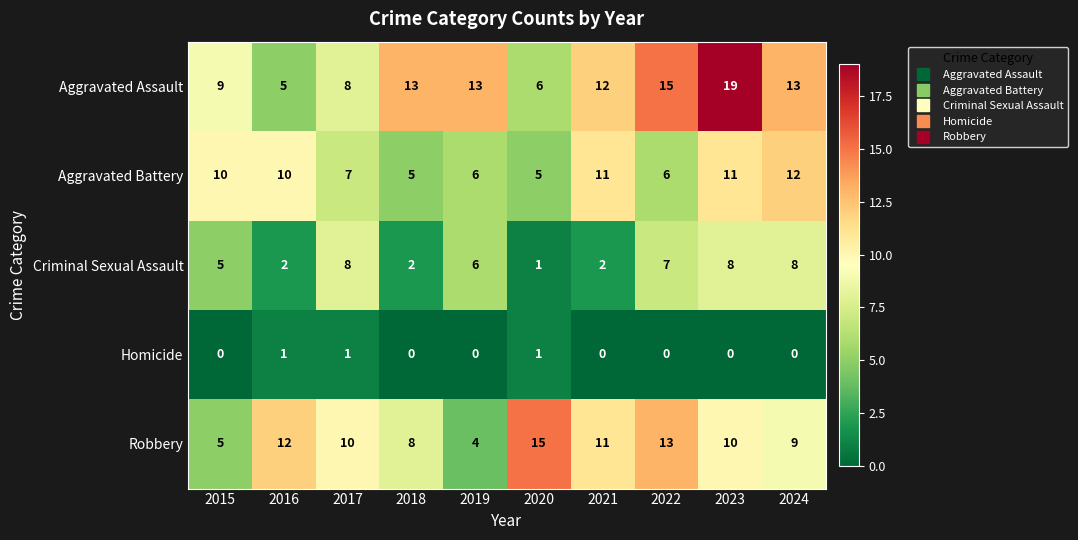

At which category is the sum across all series the highest?

2023